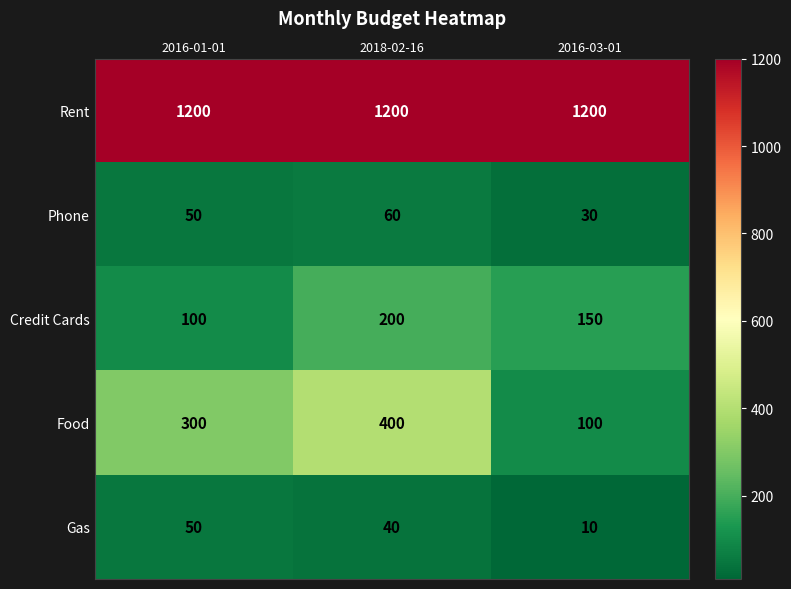

What is the average value of the Gas series?

33